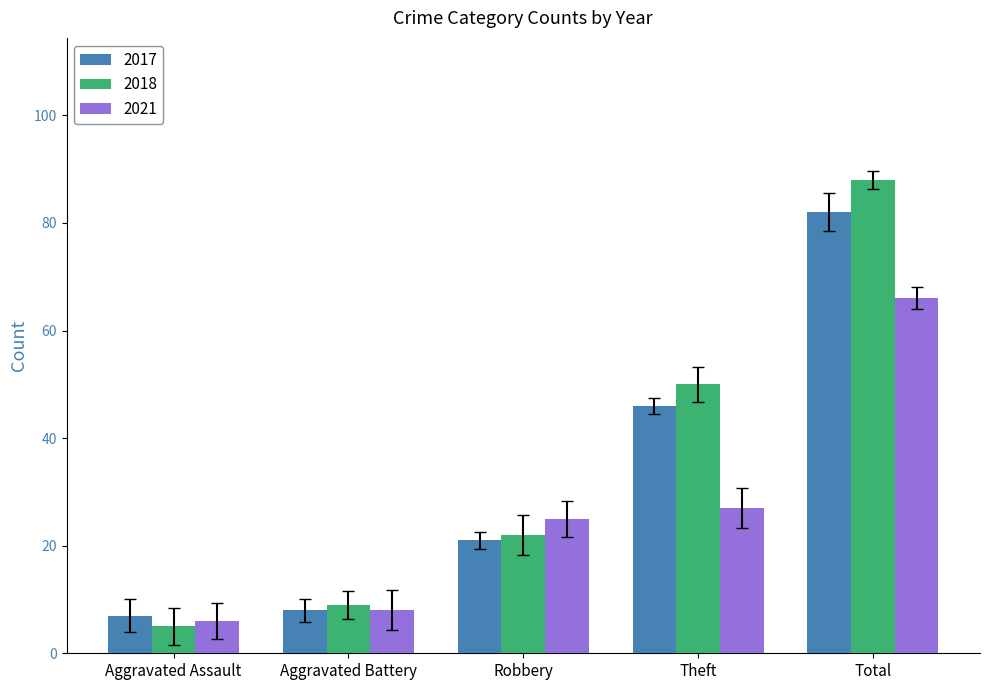

The value of 2021 at Aggravated Battery is 12. True or false?

False